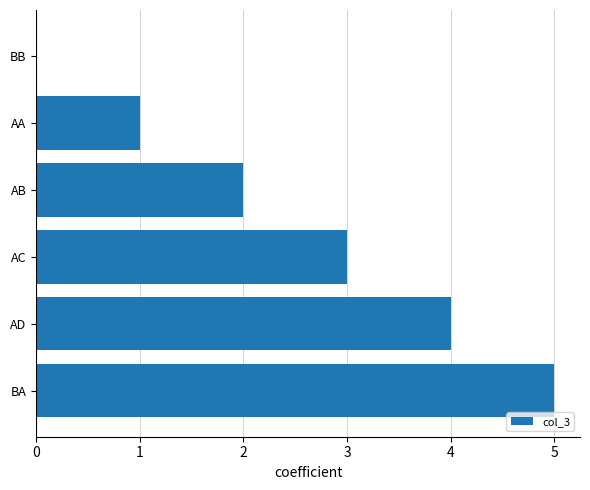

Reading bottom to top, transcribe all the data shown in this chart.

BA=5	AD=4	AC=3	AB=2	AA=1	BB=0